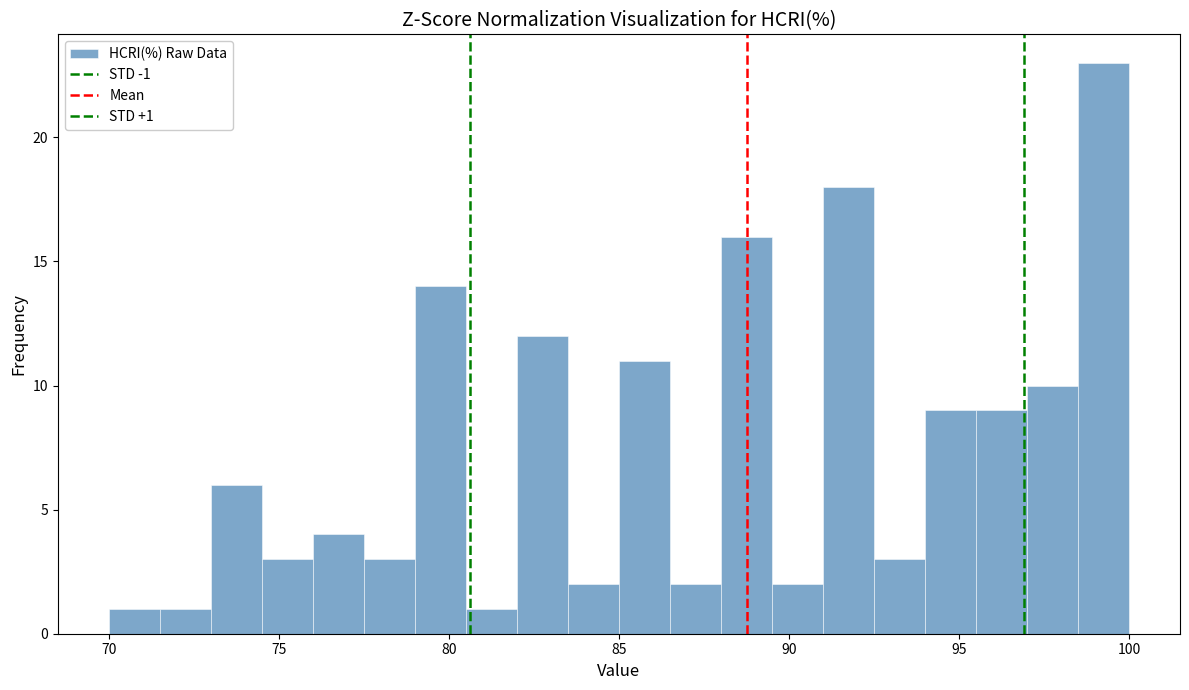

Read against the x-axis, roughly where is the centre of the tallest bar?

99.5